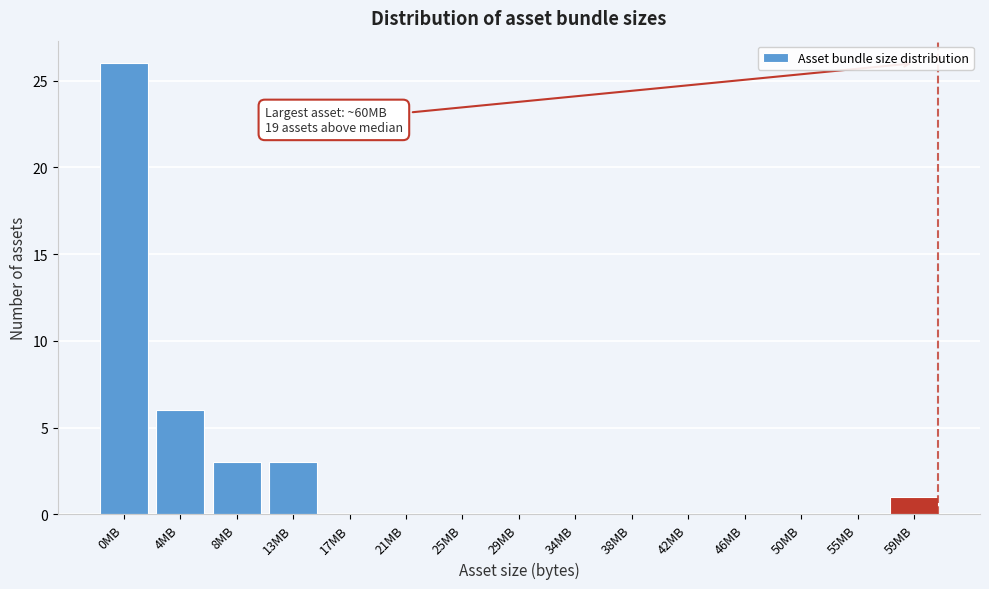

What is the sum of all values?

39